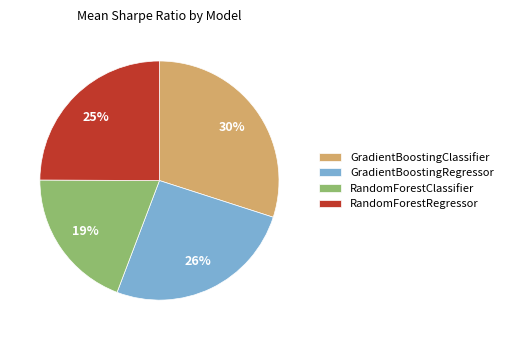

To the nearest percent, what percentage of the pie is RandomForestRegressor?

25%